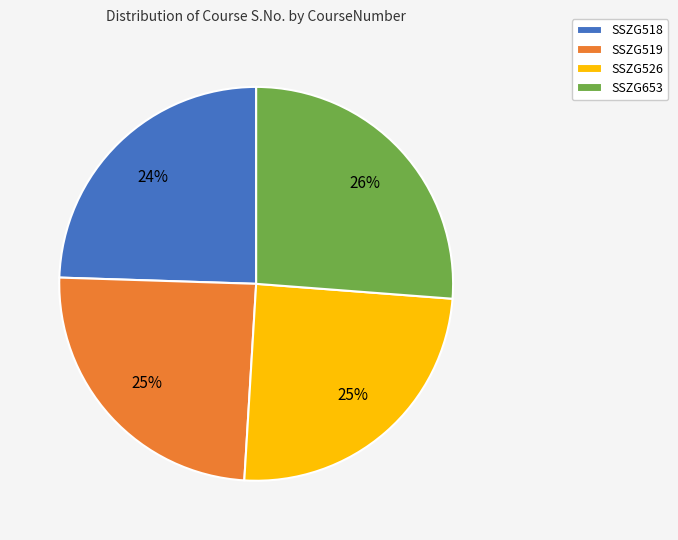

To the nearest percent, what is the difference between the largest and smallest slice percentages?

2%